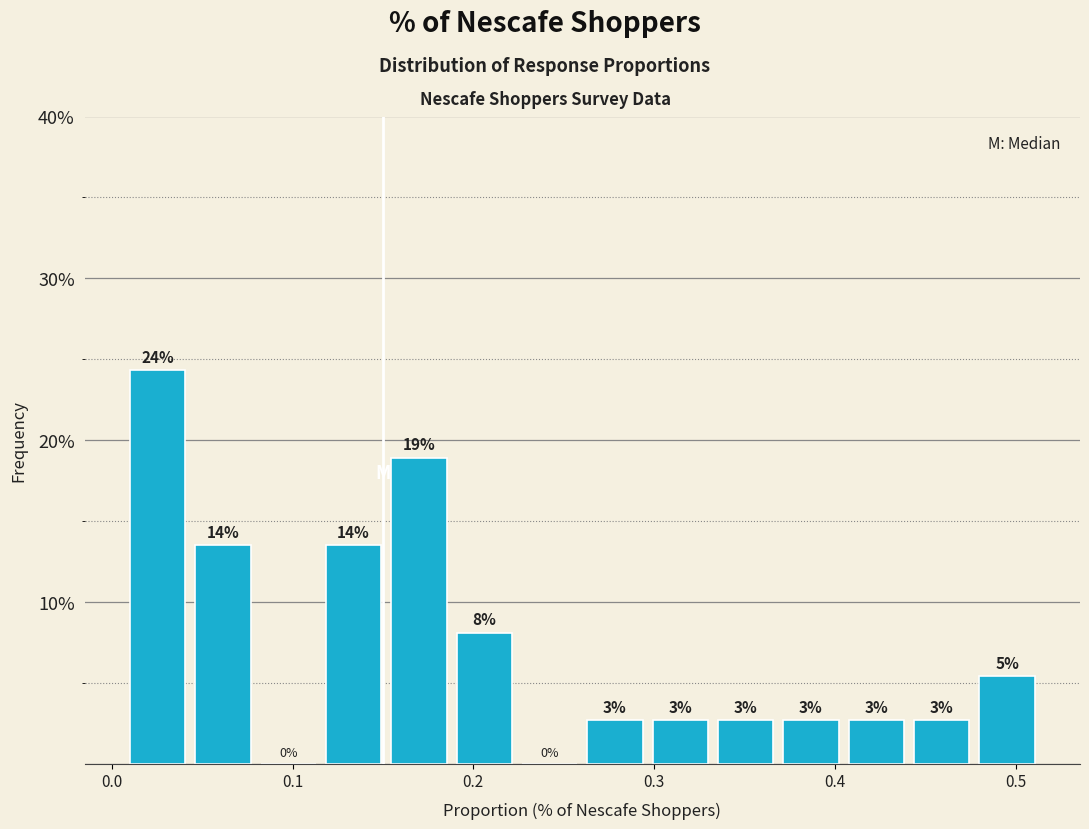

Read against the x-axis, roughly where is the centre of the tallest bar?

0.03